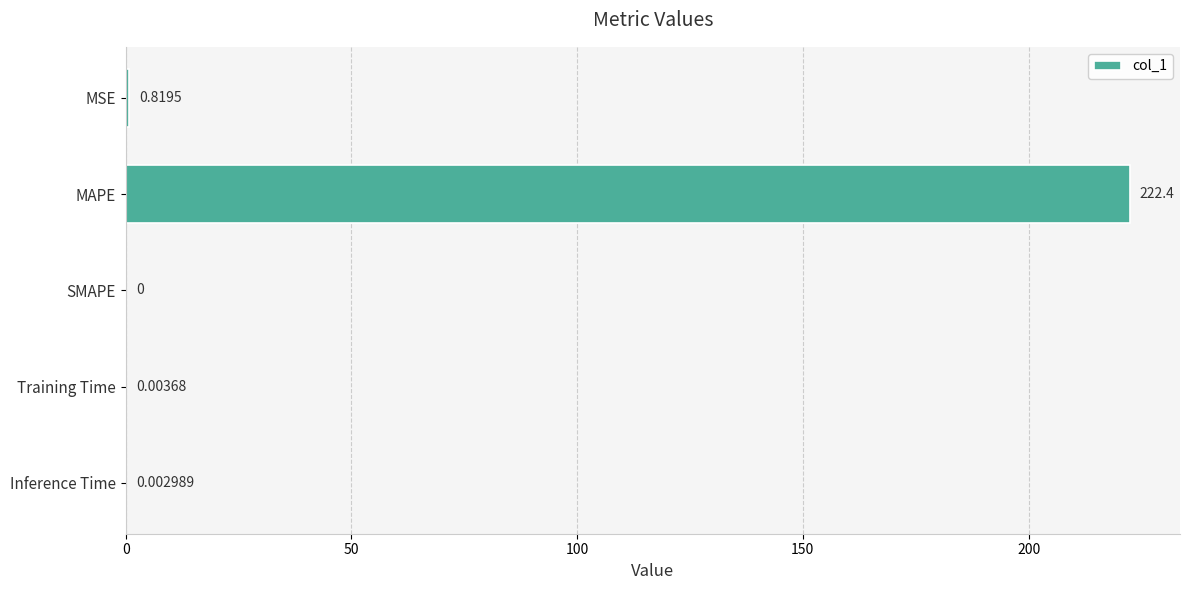

Between MSE and MAPE, which is larger?

MAPE